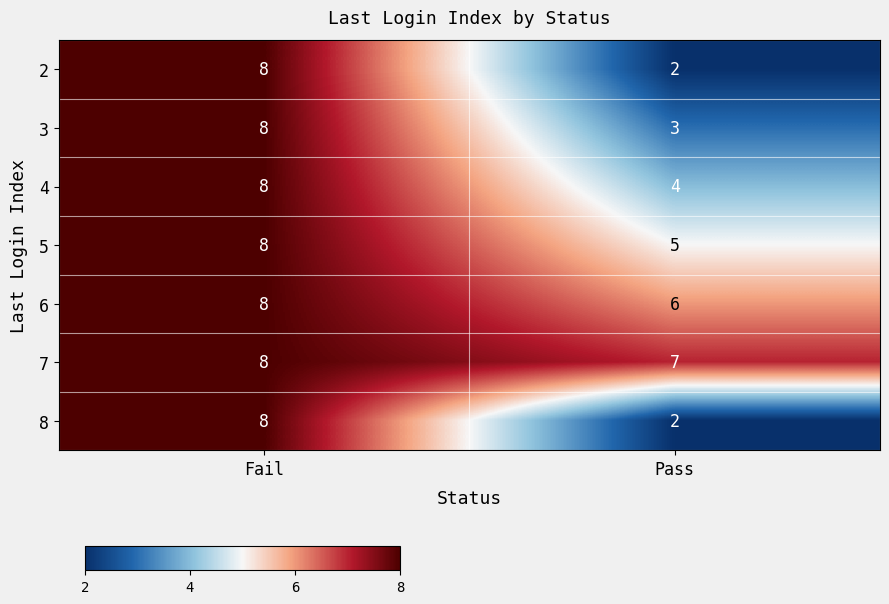

Reading left to right, extract all data points from this chart.

2: 8	2
3: 8	3
4: 8	4
5: 8	5
6: 8	6
7: 8	7
8: 8	2